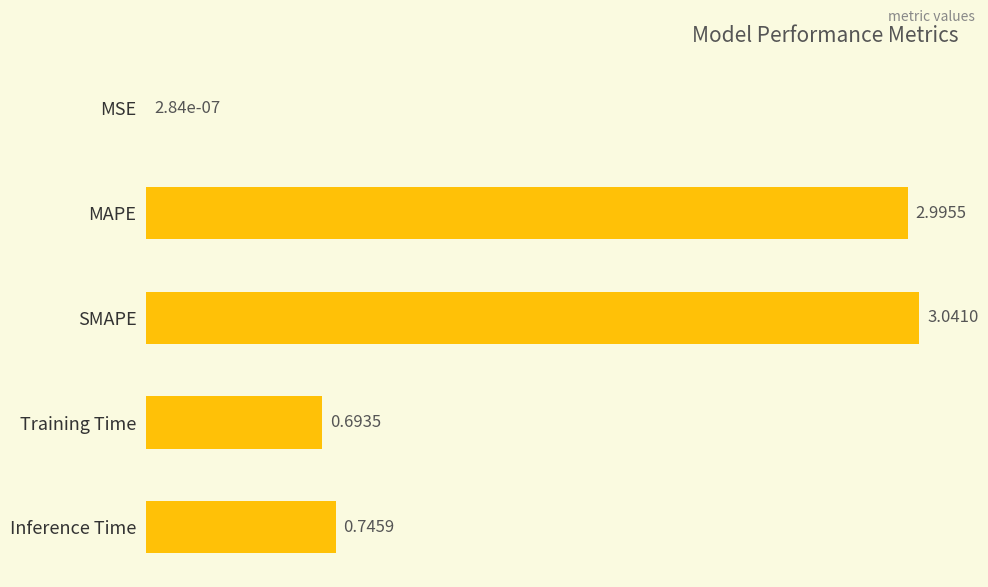

At which label is the value closest to 1?

Inference Time